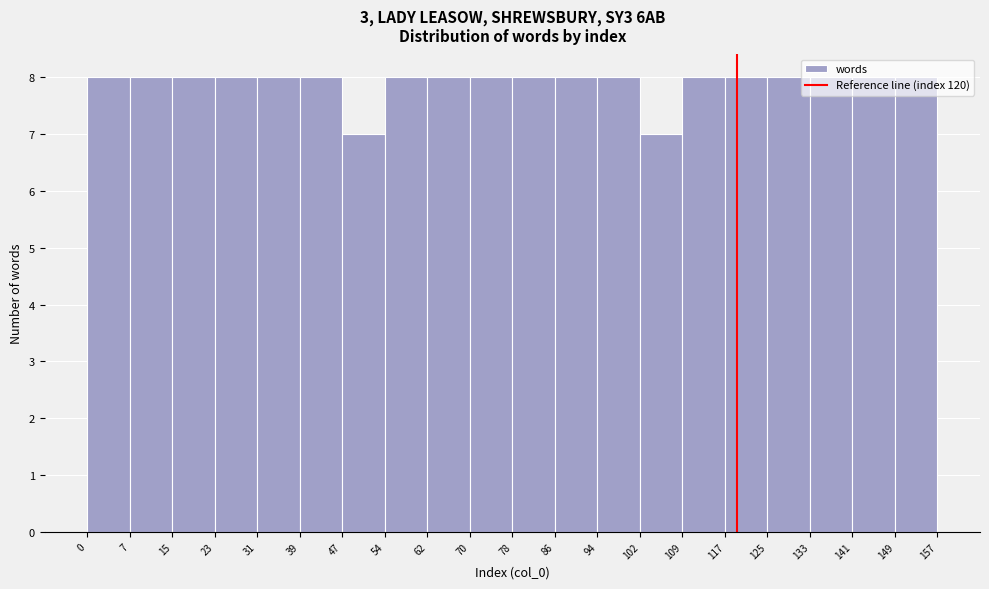

How tall is the bar that spans 39 to 47 on the x-axis? The values are not printed on the chart, so give them approximately, as read against the axis.

8